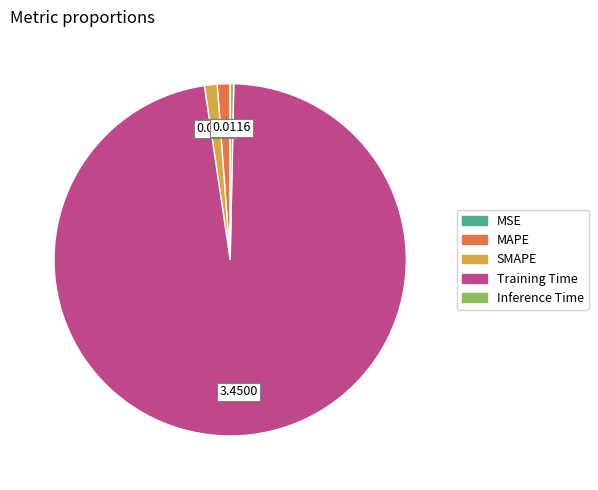

The Training Time slice represents 97% of the pie. True or false?

True